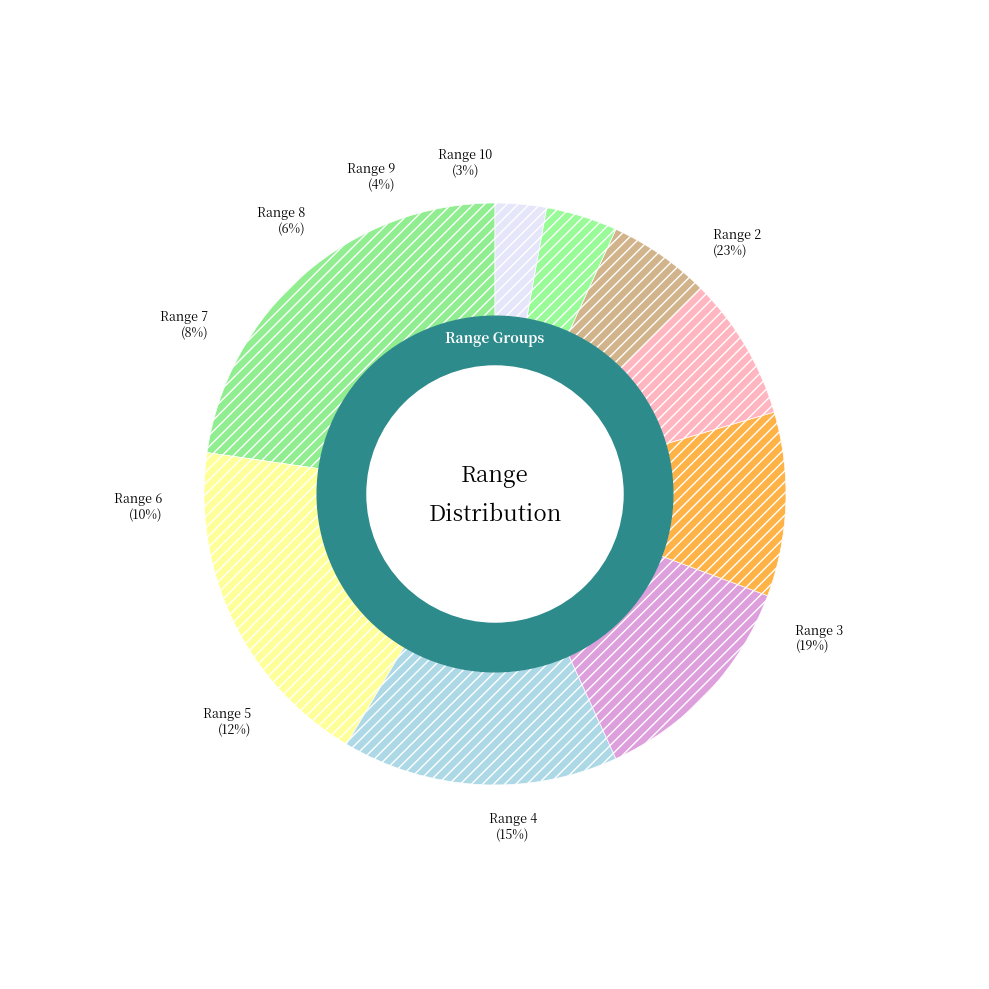

To the nearest percent, what is the difference between the largest and smallest slice percentages?

20%